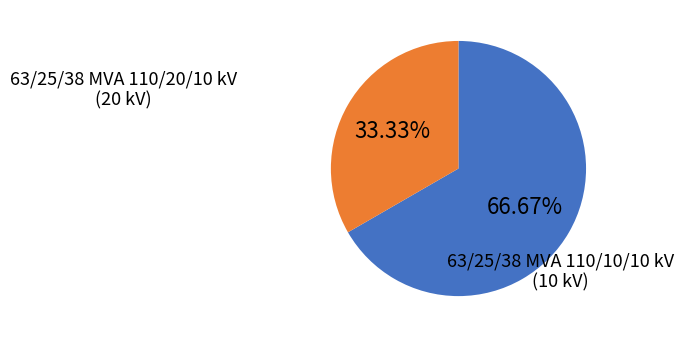

How many slices are in this pie chart?

2